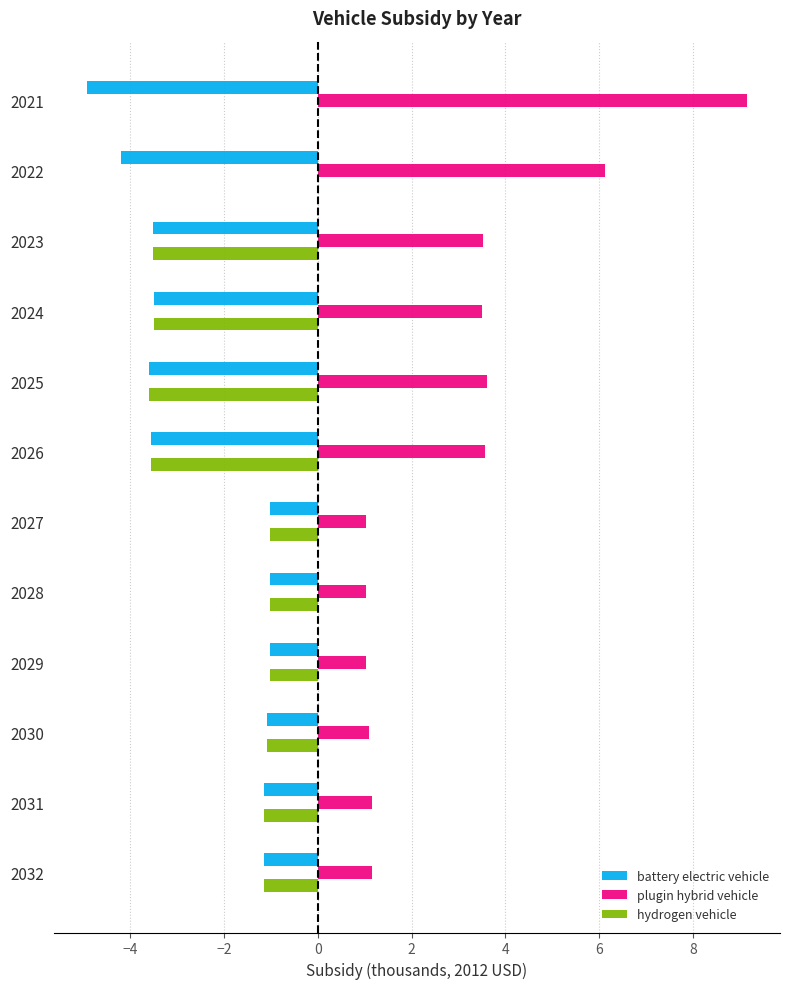

What is the total value across all series at 2031?

-1.1